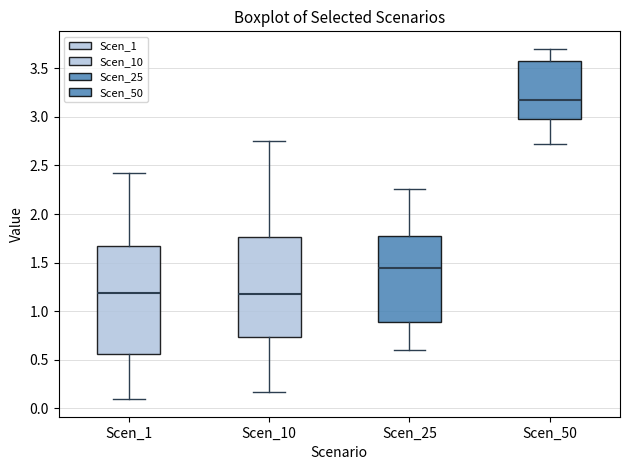

Where does the median line of the box for Scen_25 sit on the y-axis? The values are not printed on the chart, so give them approximately, as read against the axis.

1.45